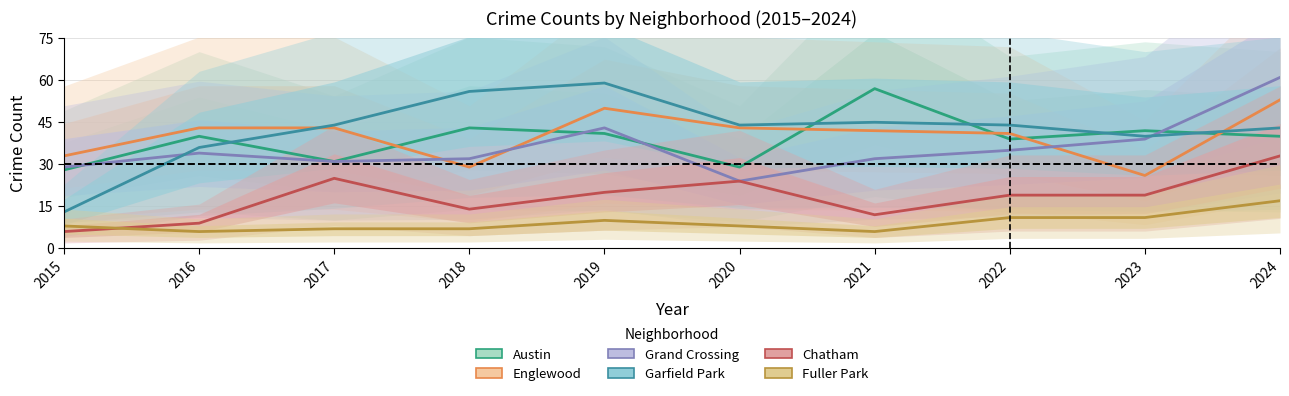

How many interior local peaks does the Fuller Park series have?

1